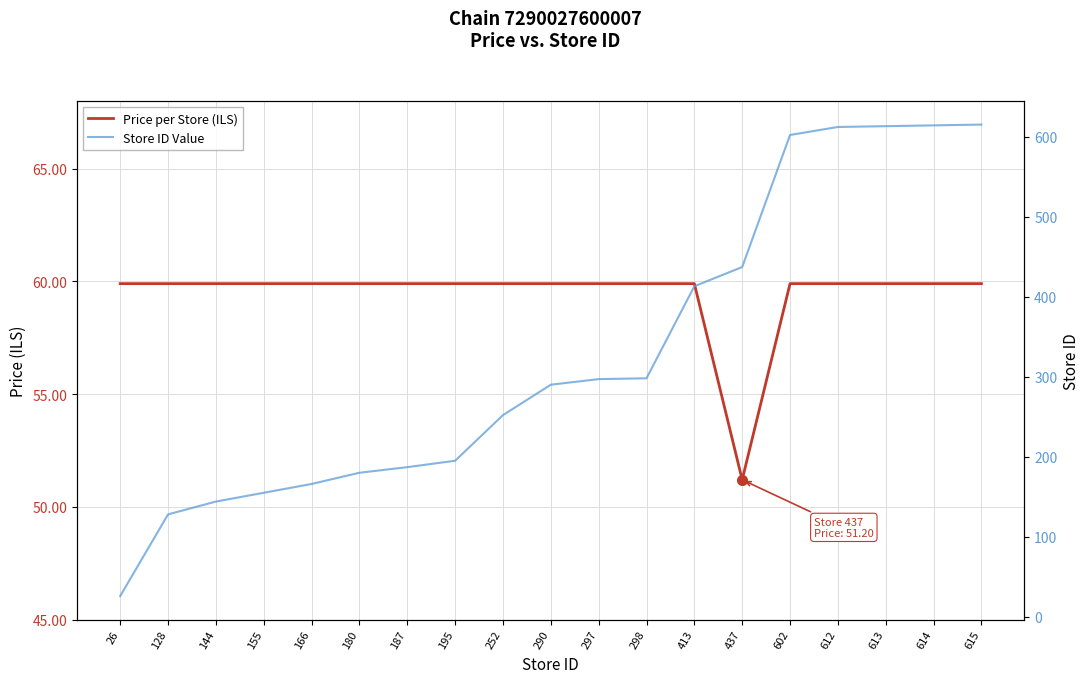

Between 297 and 602, which series saw the biggest shift?

Store ID Value